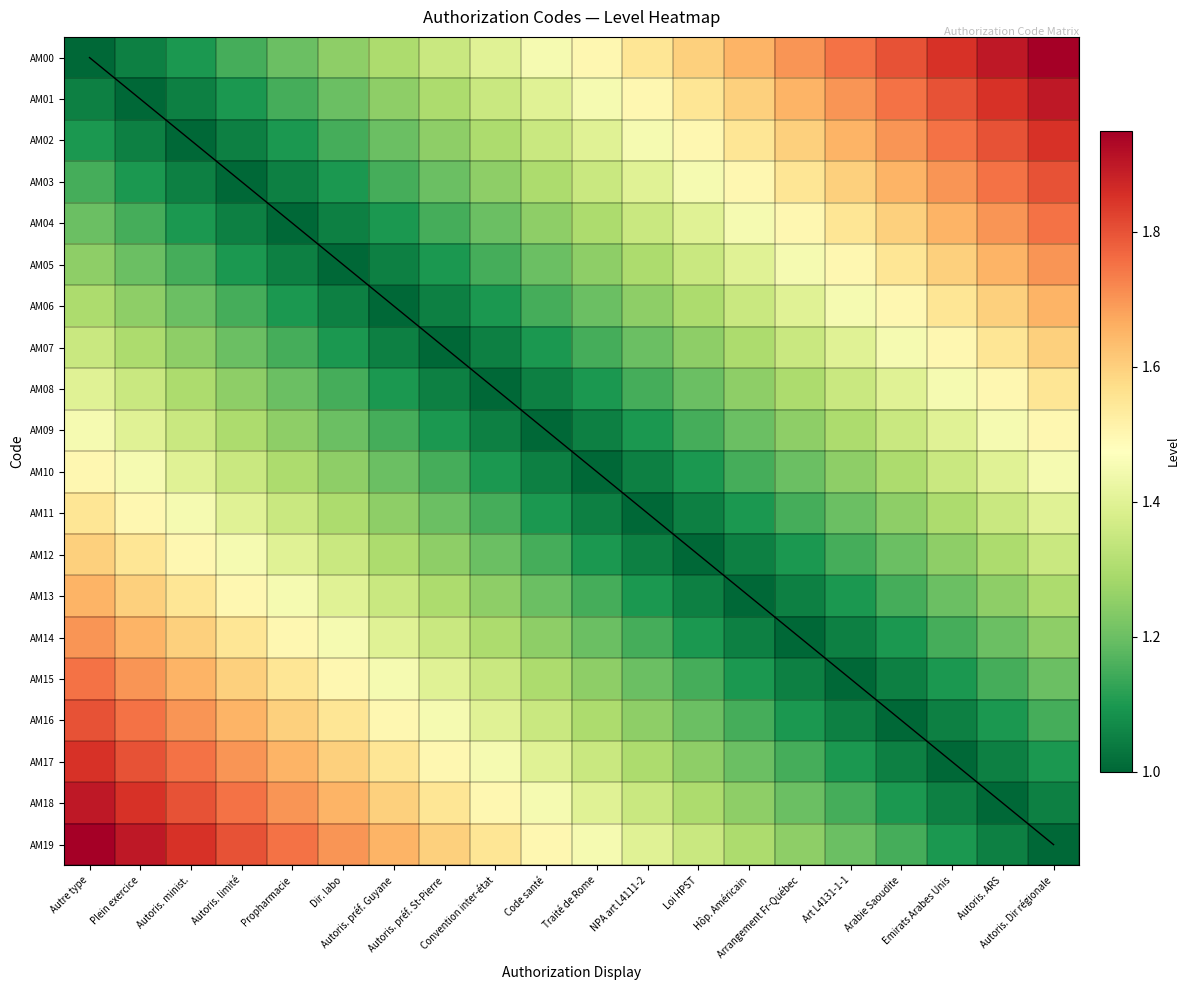

At which category does the chart reach its peak across all series?

Autoris. Dir régionale